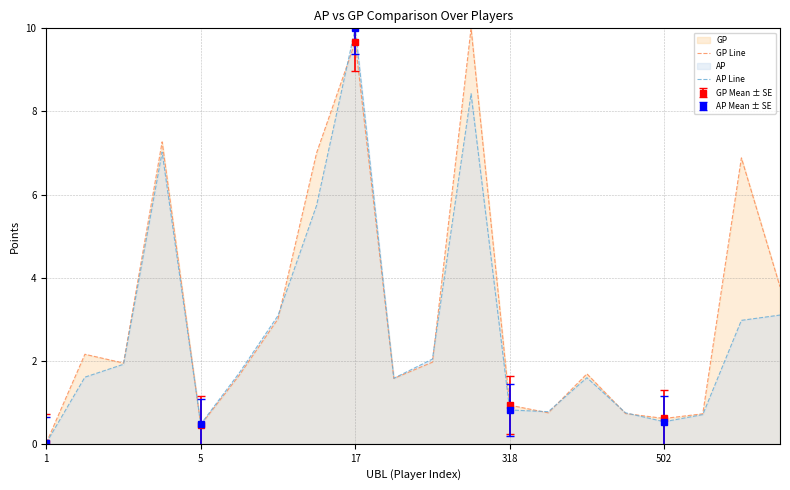

Which category has the highest value in the AP Line series?

17